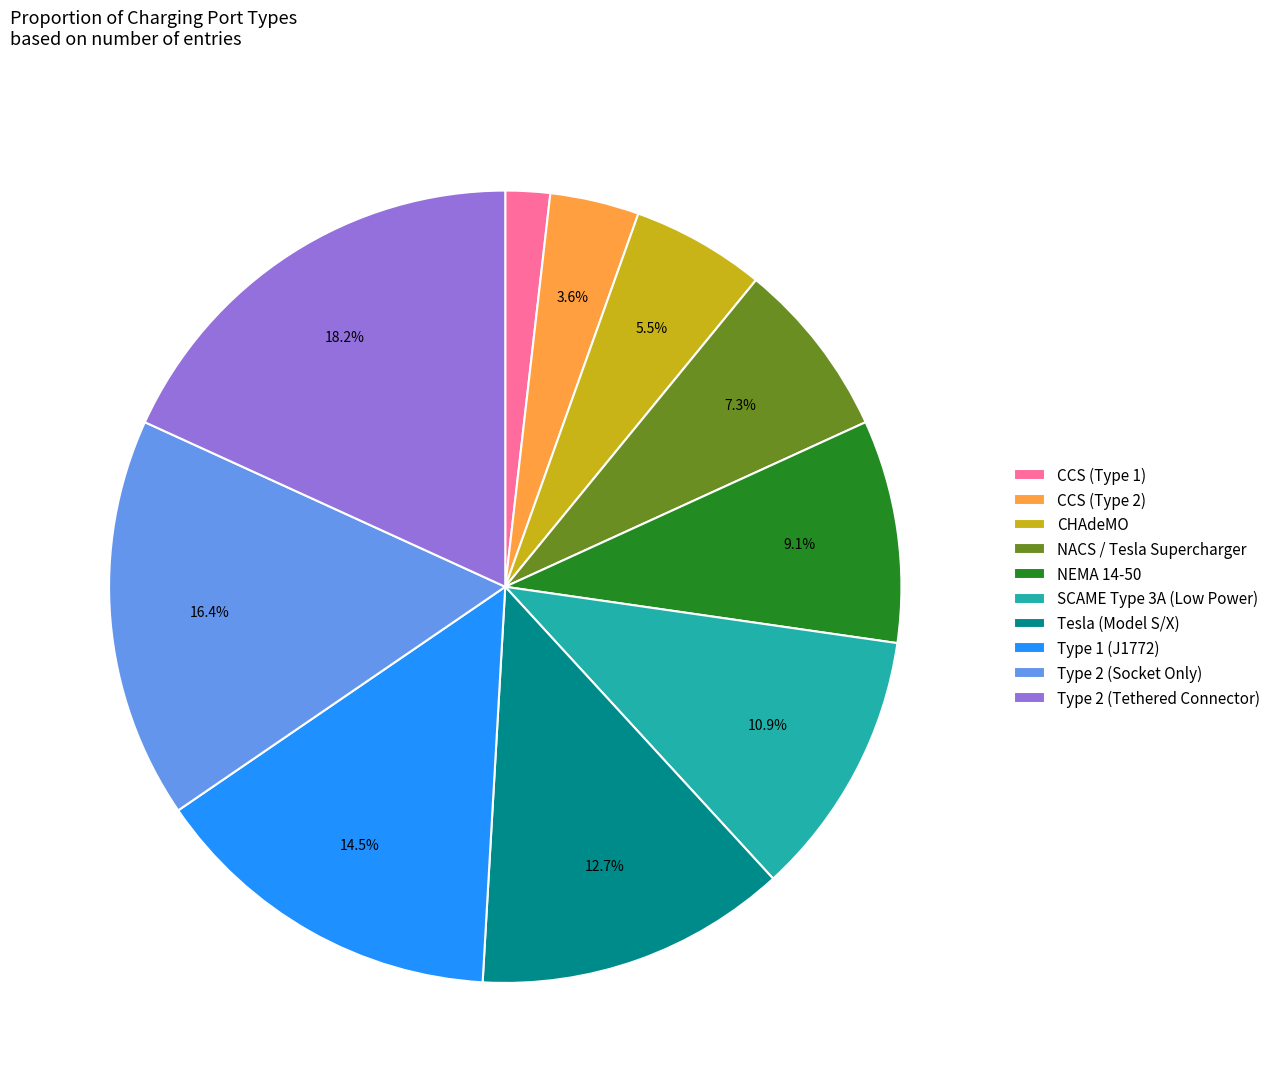

To the nearest percent, what is the difference between the largest and smallest slice percentages?

16%